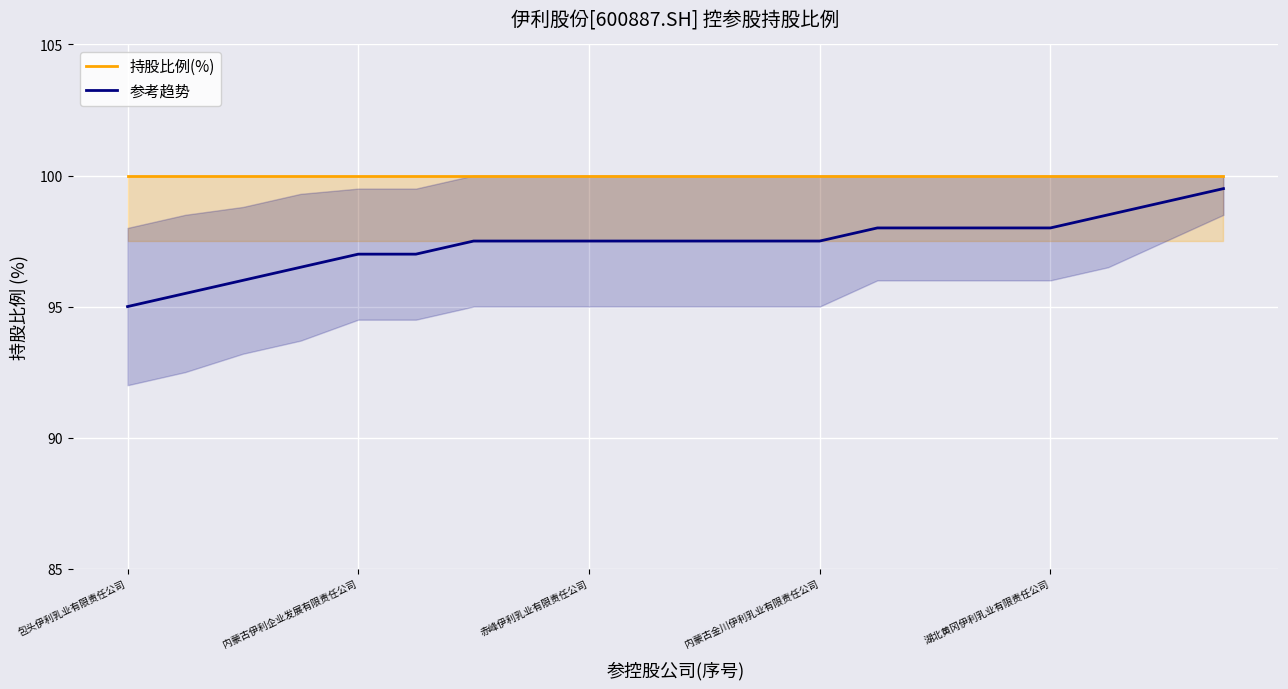

True or false: 参考趋势 and 持股比例(%) cross at least once.

False